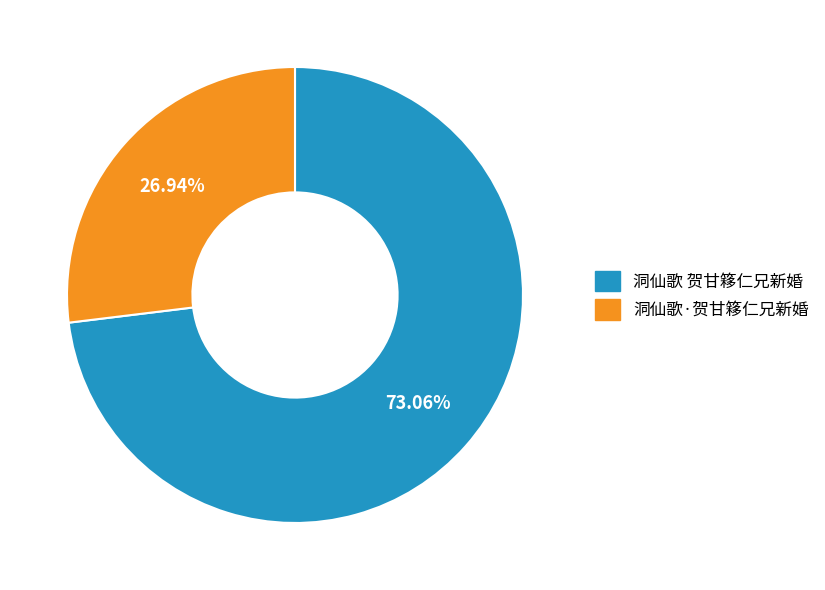

Which category has the biggest portion of the pie?

洞仙歌 贺甘簃仁兄新婚